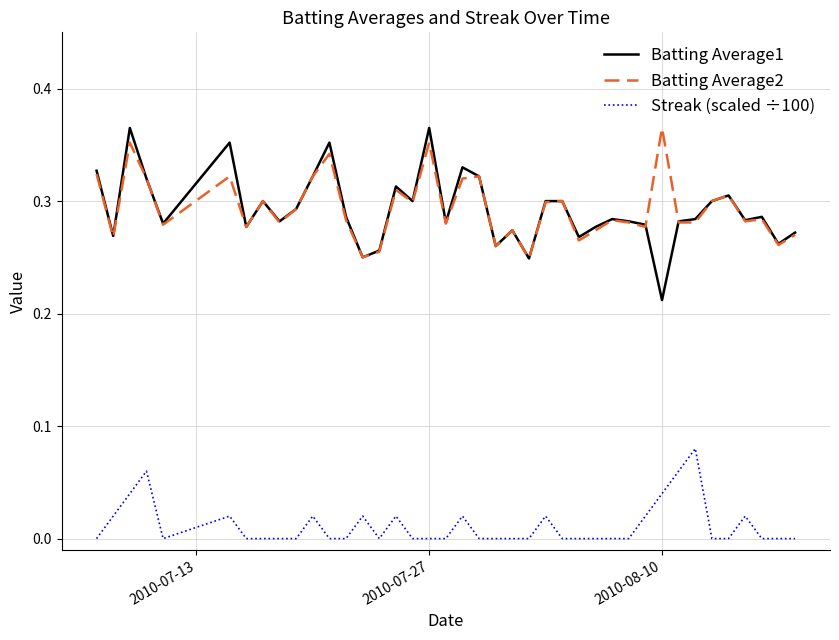

True or false: Batting Average2 and Streak (scaled ÷100) cross at least once.

False